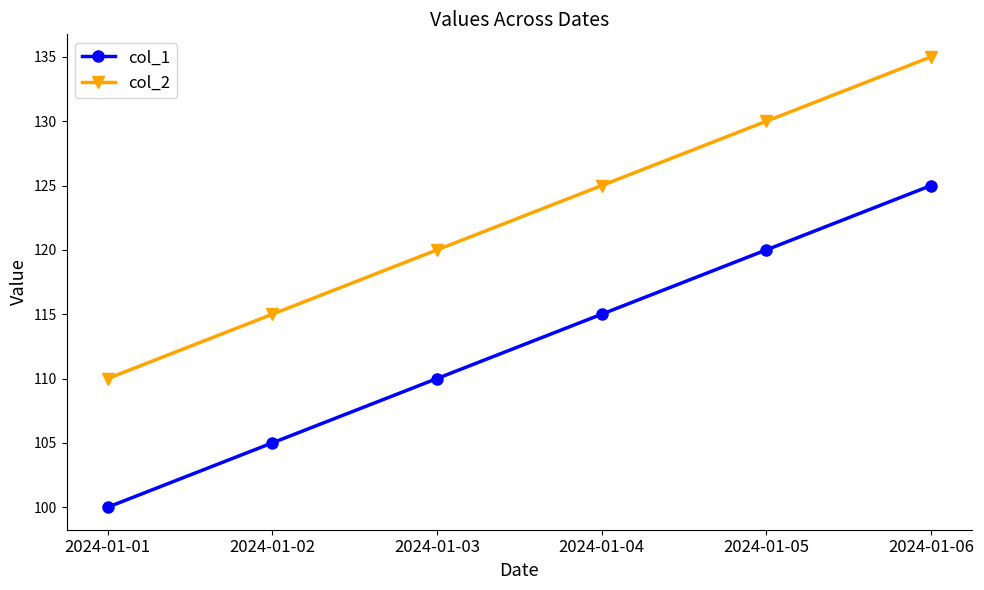

True or false: col_2 and col_1 intersect in this chart.

False